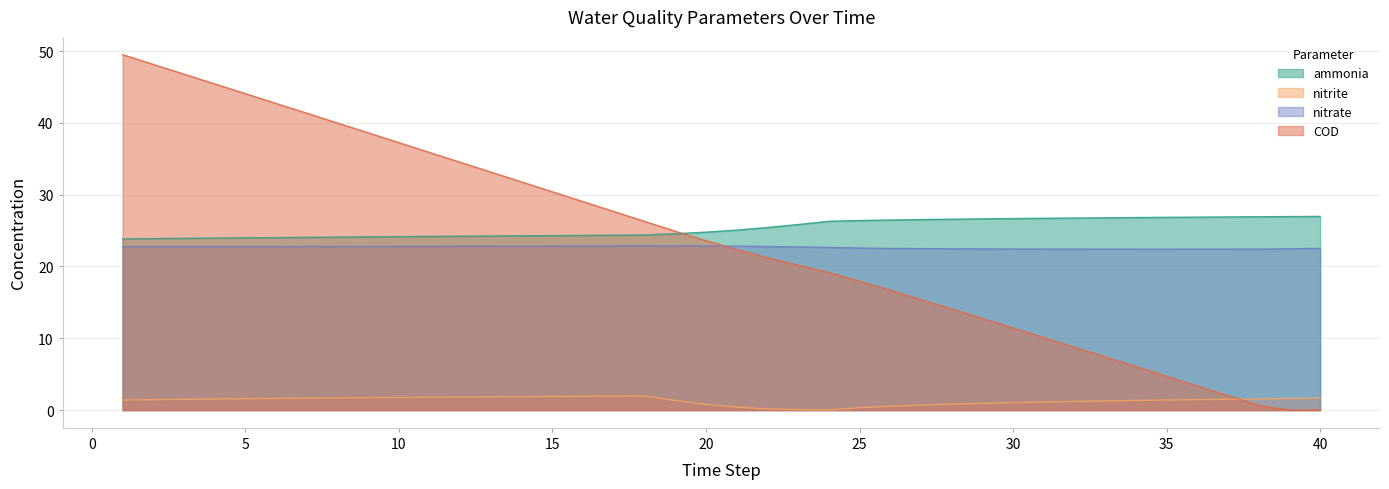

True or false: COD has a value of 10.8 at 25.

False